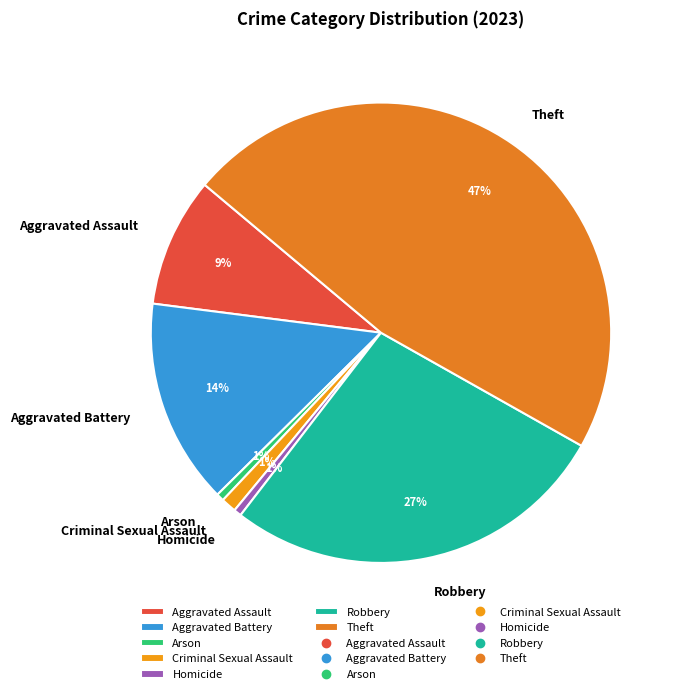

To the nearest percent, what is the combined percentage of Robbery and Theft?

74%